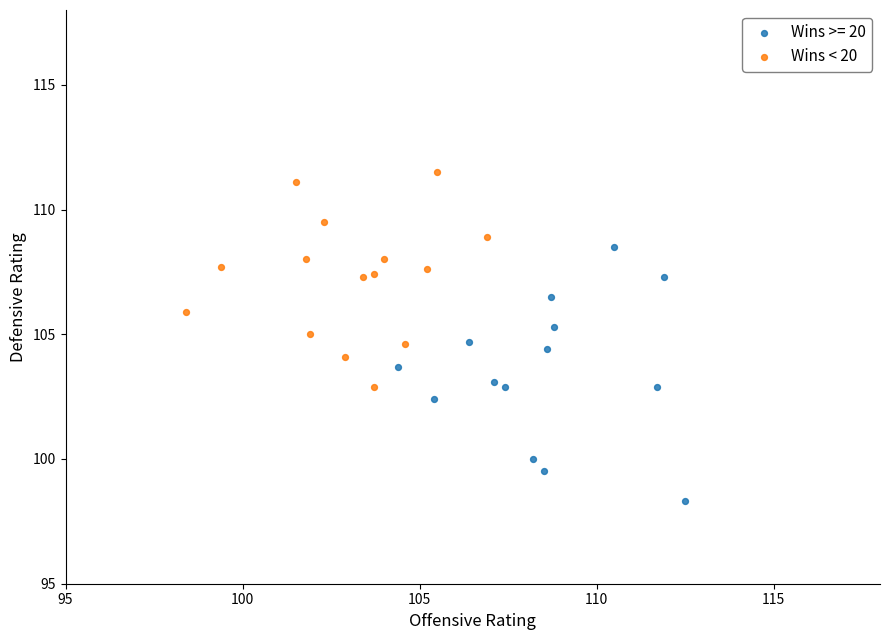

Which series reaches the maximum Y coordinate?

Wins < 20